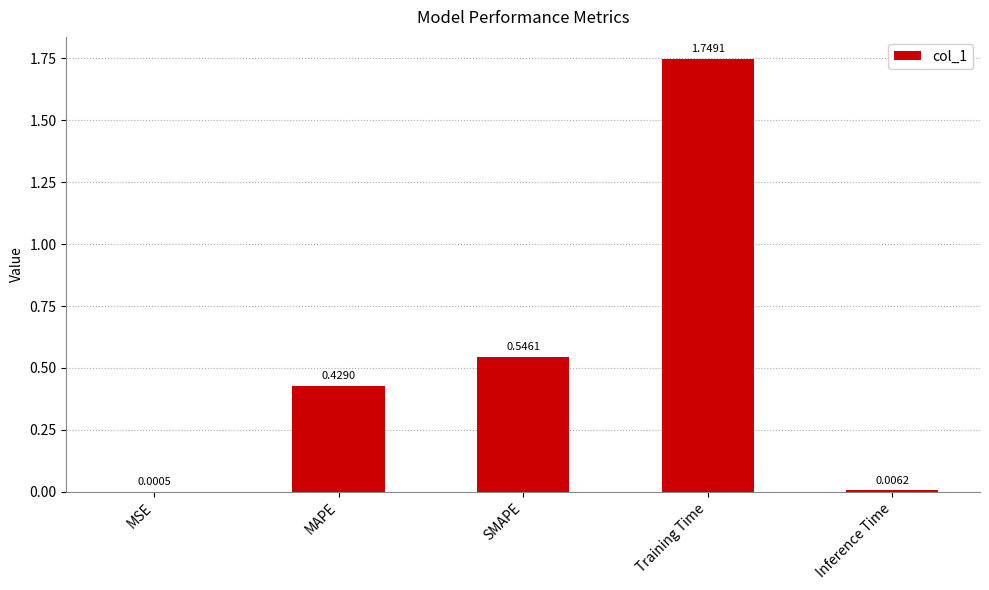

What is the change in value from SMAPE to Training Time?

+1.2